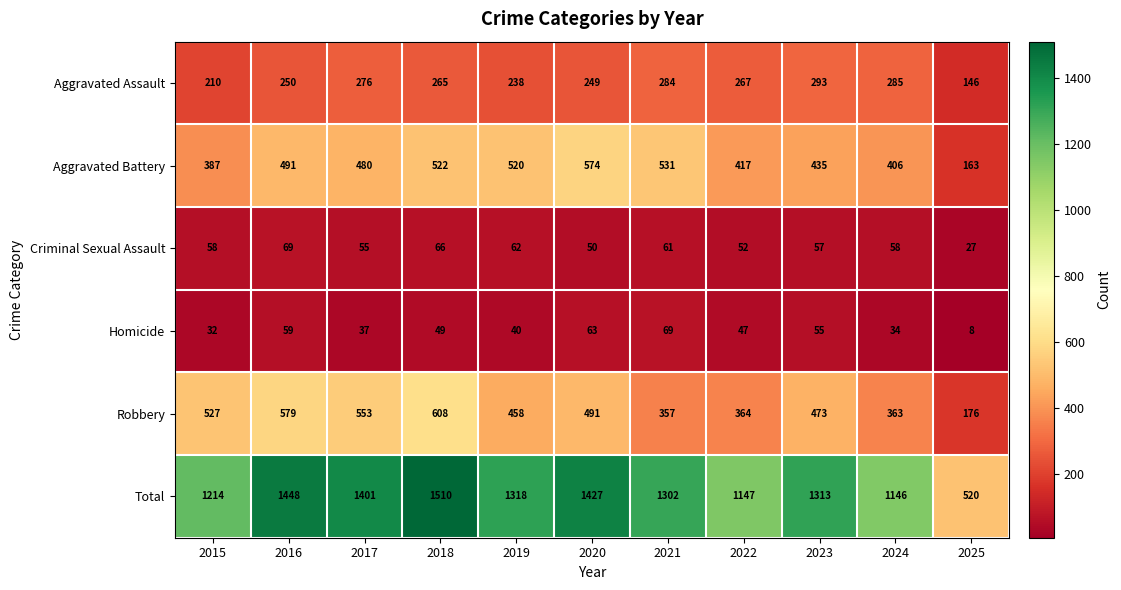

What is the difference between the highest and lowest values at 2022?

1100